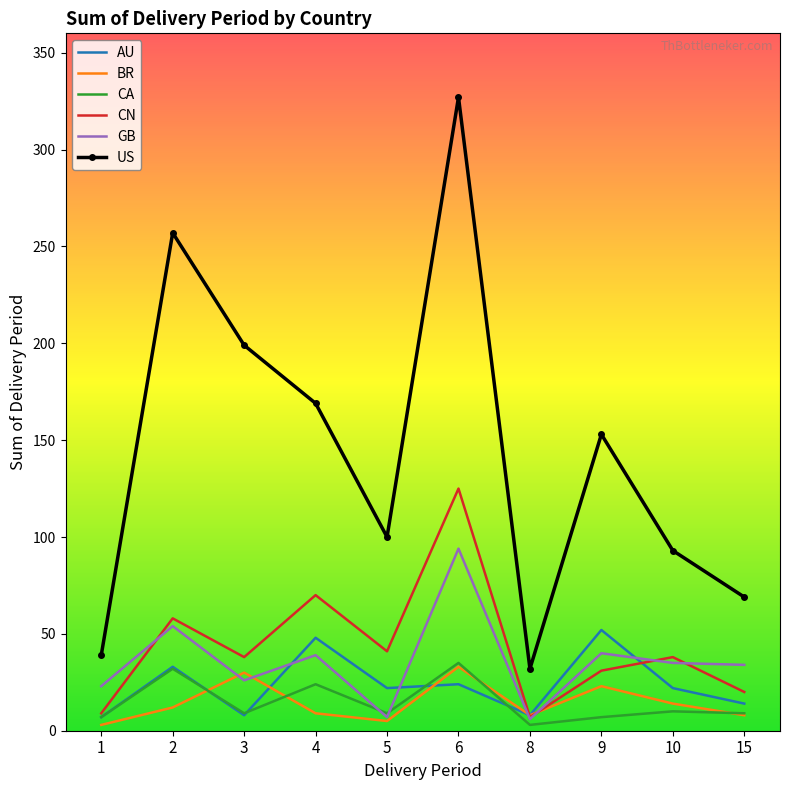

What is the total value across all series at 9?

306